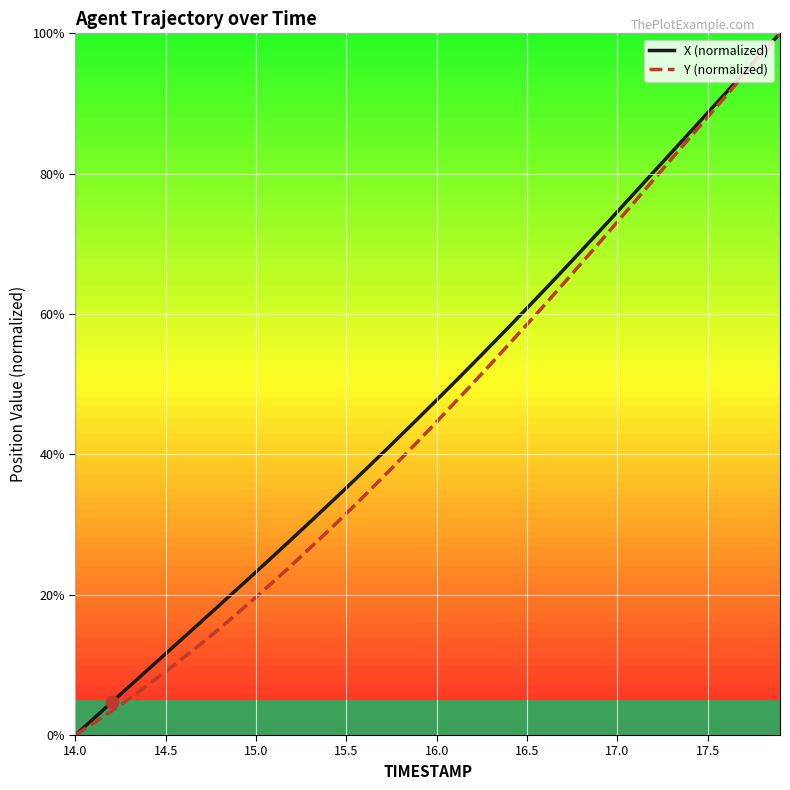

Which series has the largest total across all categories?

X (normalized)